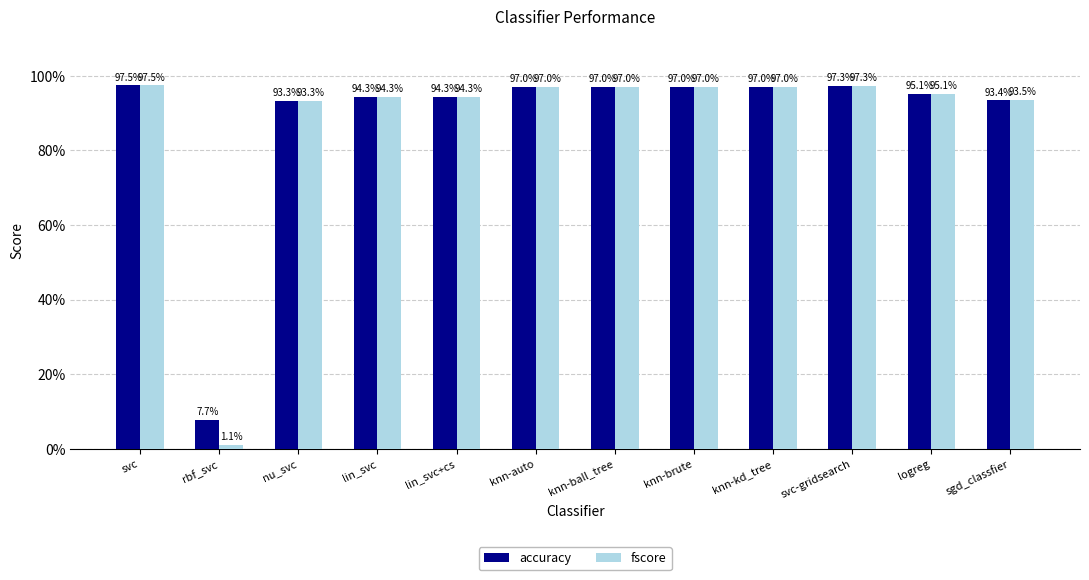

What are all the series names shown in the legend?

accuracy, fscore